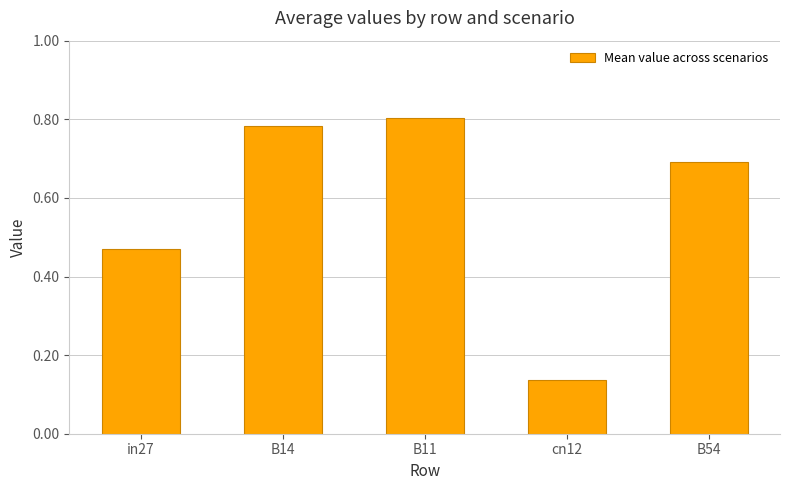

Rank the categories by value from highest to lowest.

B11, B14, B54, in27, cn12